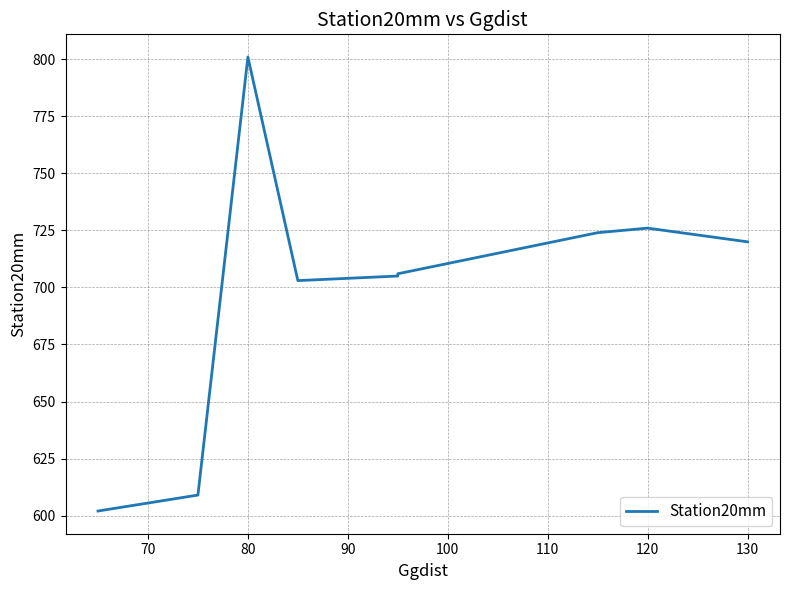

What is the difference between the second highest and second lowest values?

117